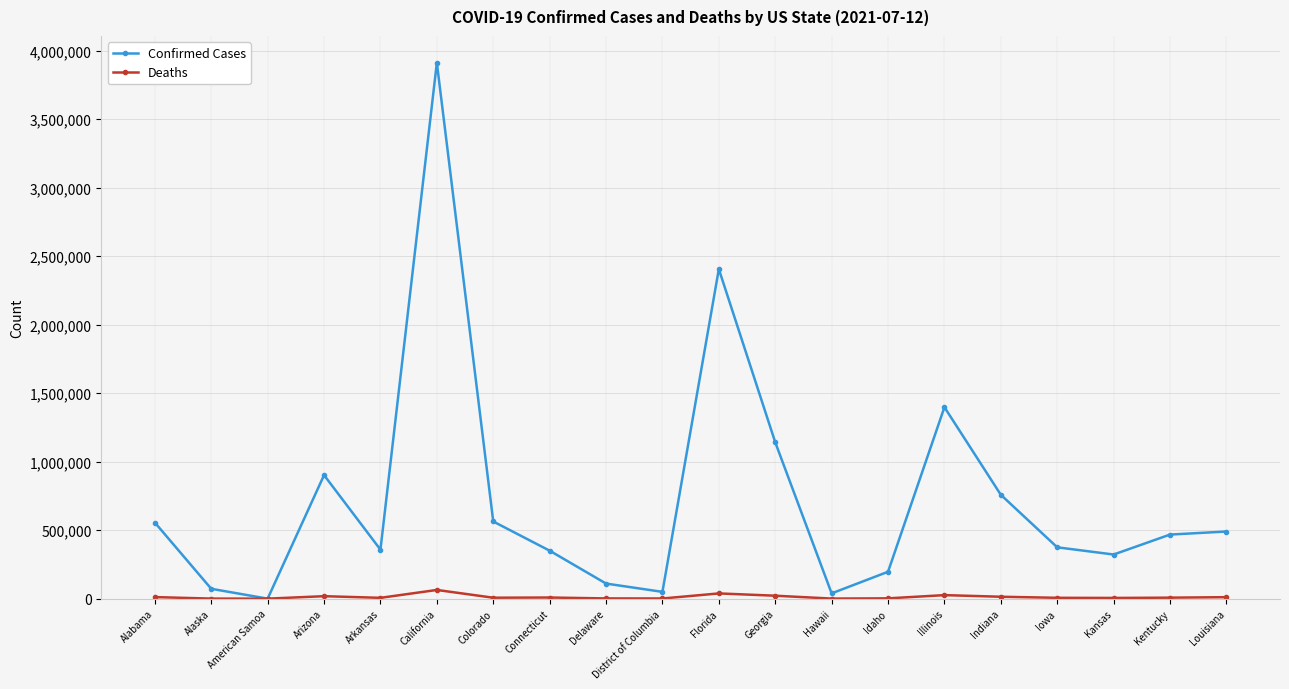

Between Connecticut and District of Columbia, which series saw the biggest shift?

Confirmed Cases